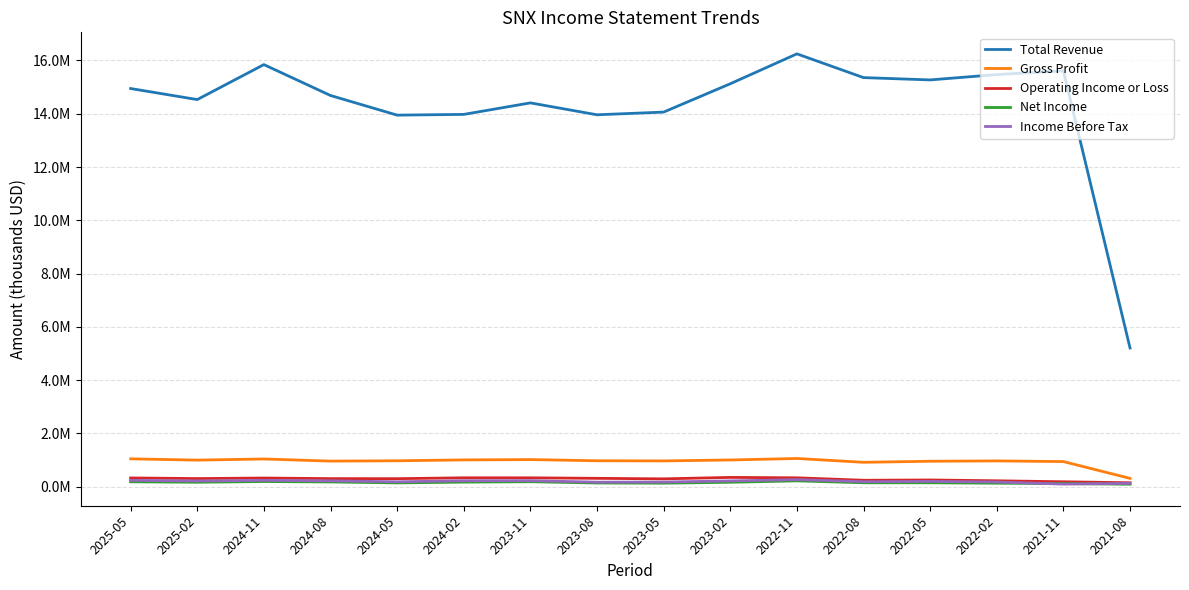

At which category is the sum across all series the highest?

2022-11